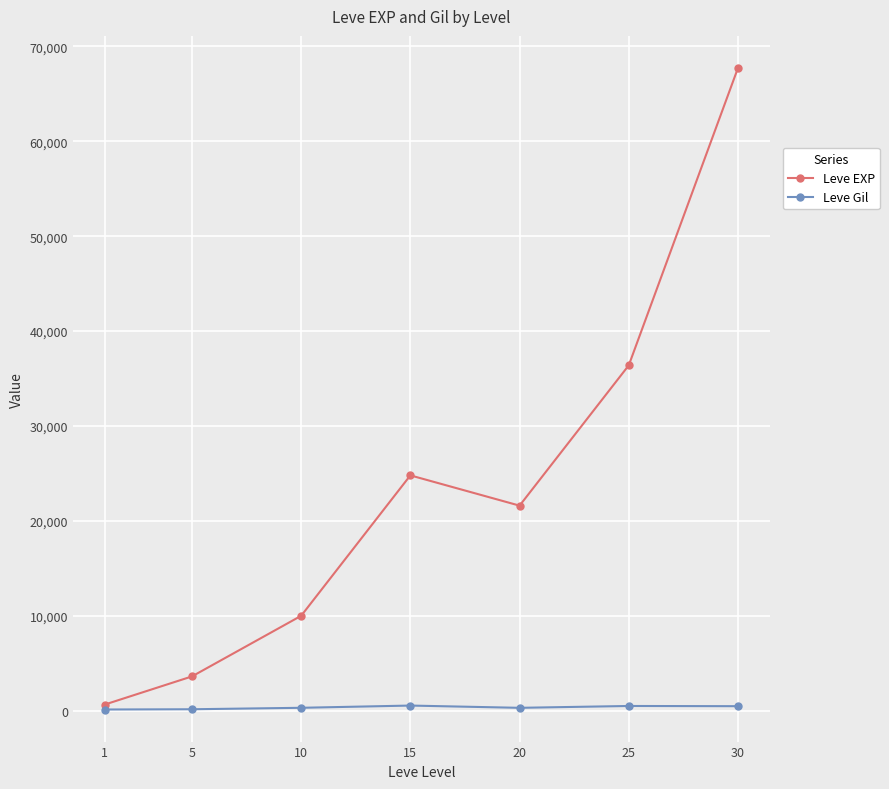

What is the minimum value shown in the chart?

113